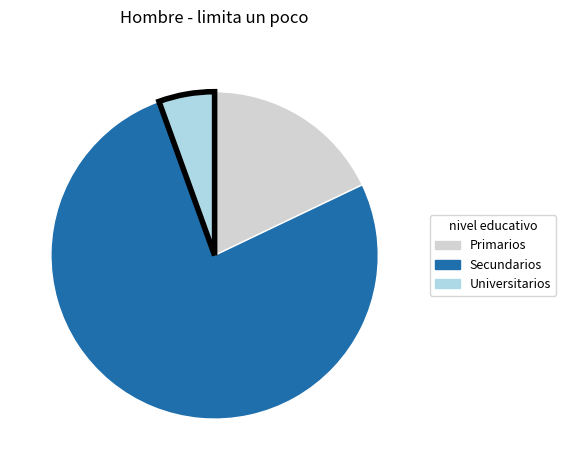

Is there a majority slice in this chart?

Yes